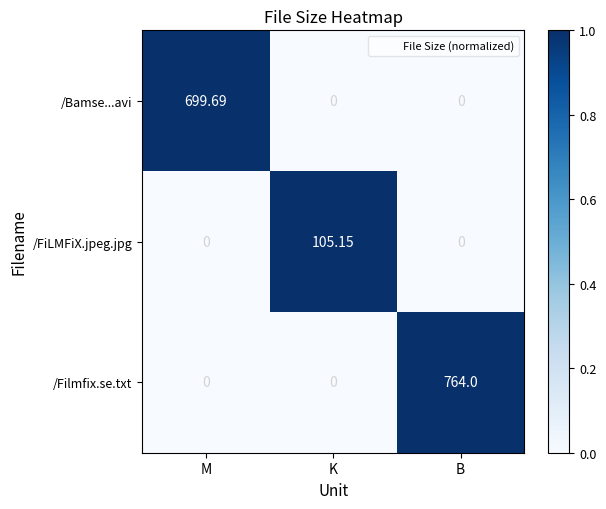

Which series has the largest range (max minus min)?

/Filmfix.se.txt